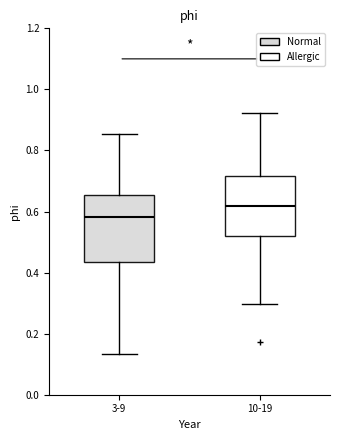

Where does the upper whisker of the box for 10-19 end on the y-axis? The values are not printed on the chart, so give them approximately, as read against the axis.

0.92